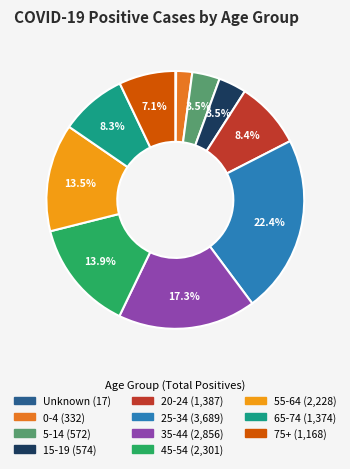

The 75+ slice represents 15% of the pie. True or false?

False